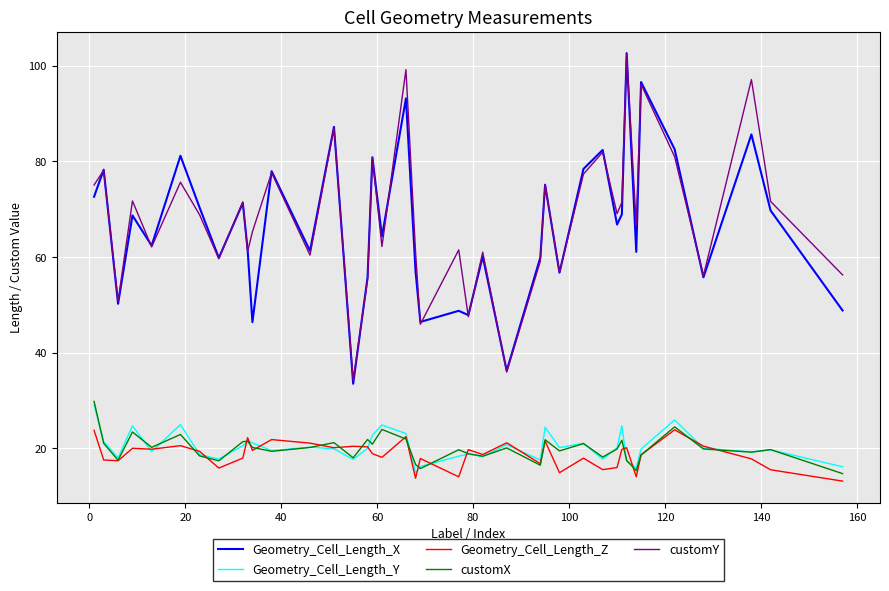

True or false: Geometry_Cell_Length_X and customX intersect in this chart.

False